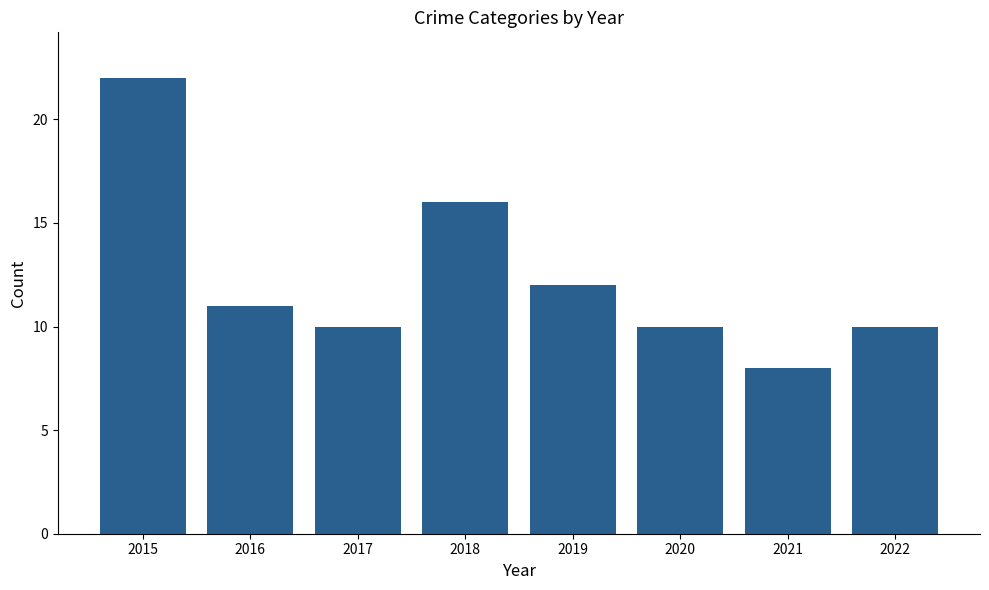

Where is the data nearest to the value 15?

2018